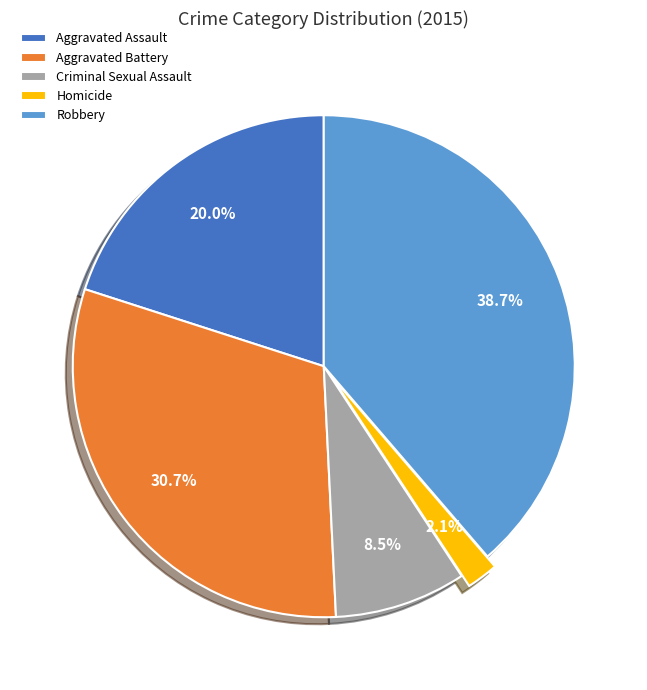

Between Robbery and Homicide, which is larger?

Robbery